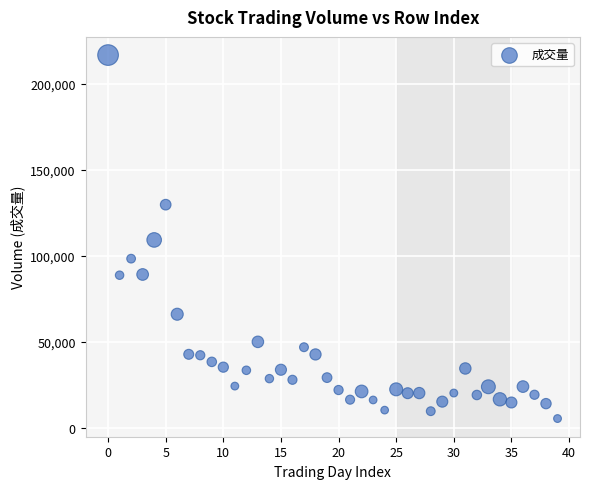

What is the range of Y values (max minus min)?

211470